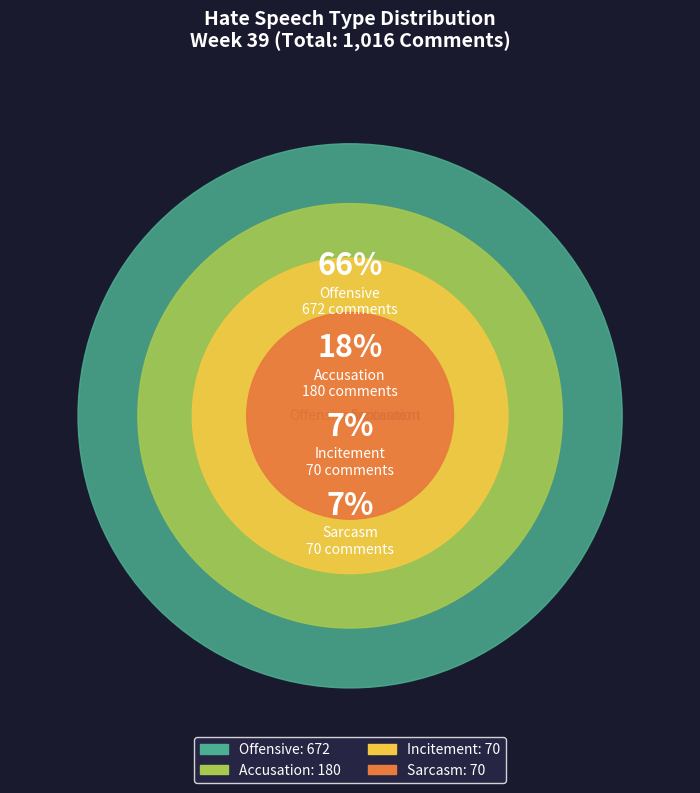

What is the largest slice in the pie chart?

Offensive